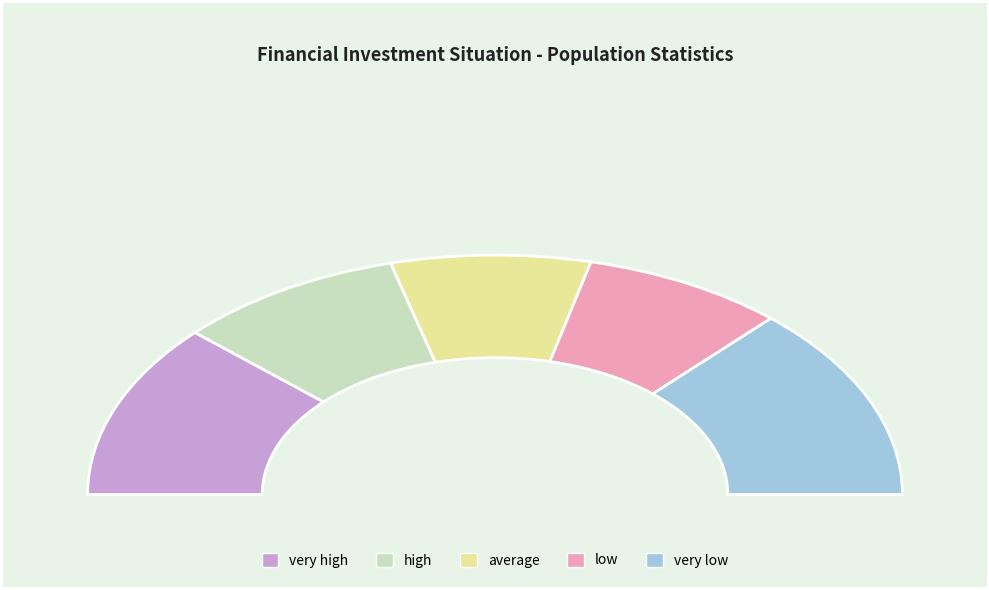

How much of the chart is everything except low?

83.9%